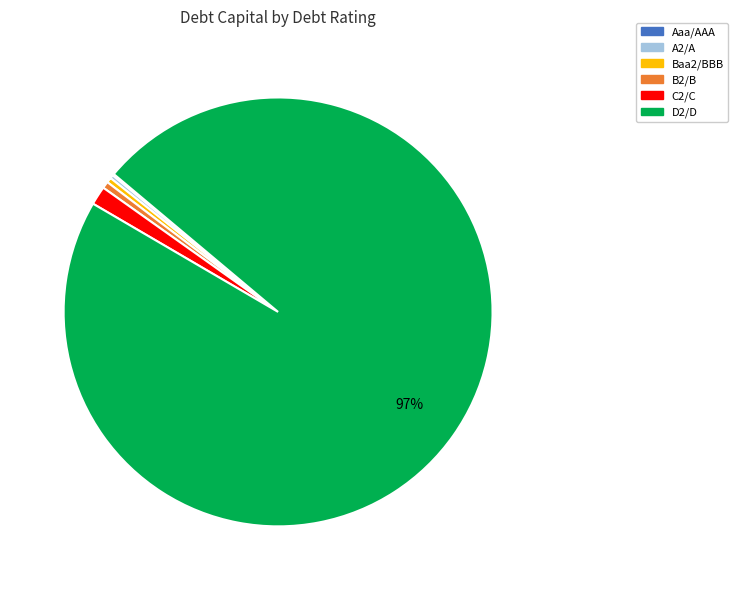

Which category has the biggest portion of the pie?

D2/D